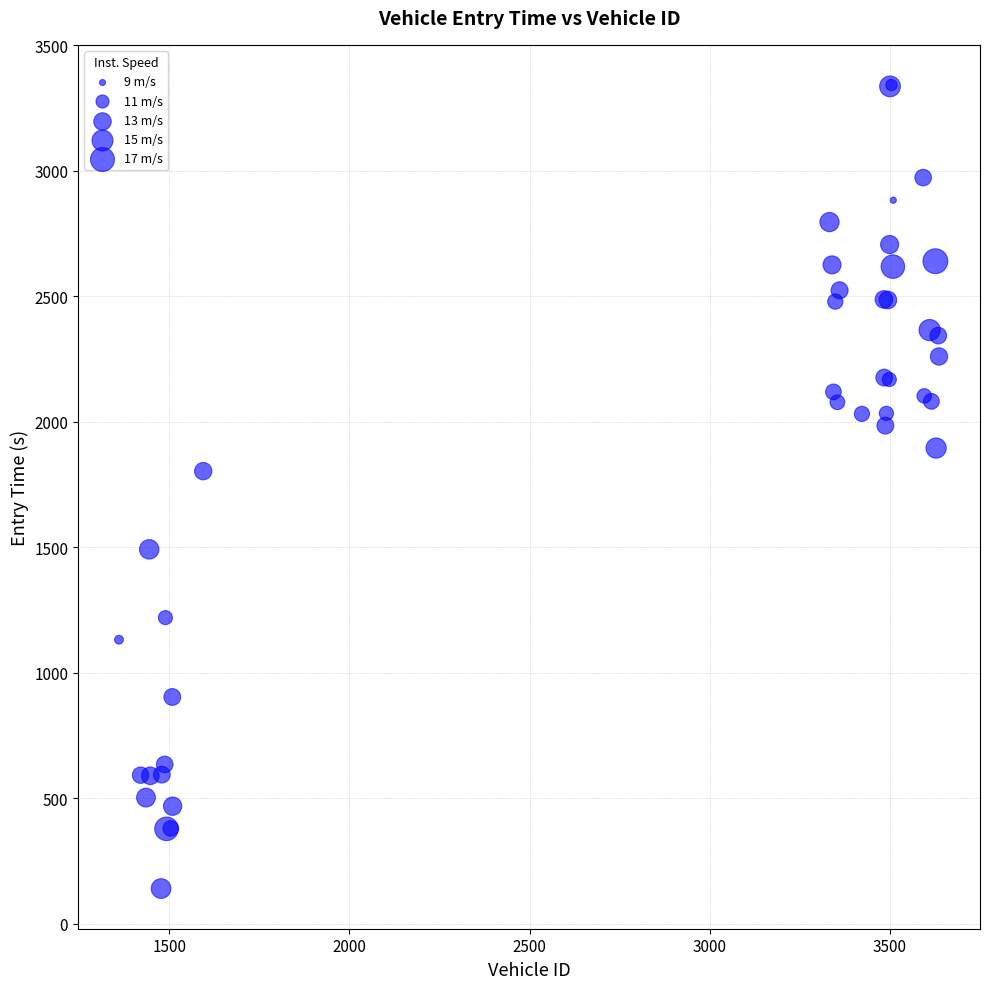

What Y value in the scatter plot is closest to 1740?

1803.0